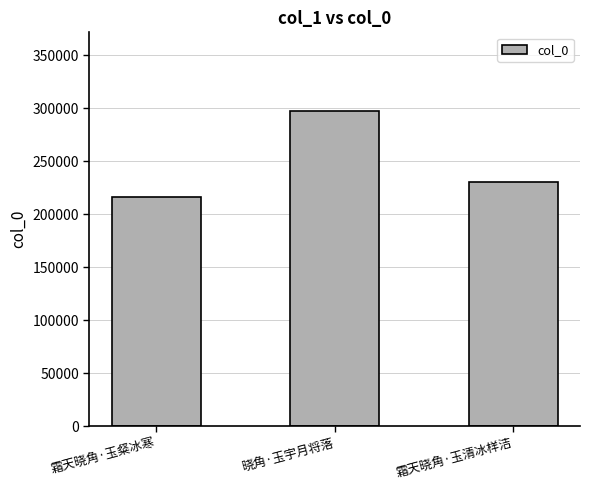

Rank the categories by value from lowest to highest.

霜天晓角·玉粲冰寒, 霜天晓角·玉清冰样洁, 晓角·玉宇月将落